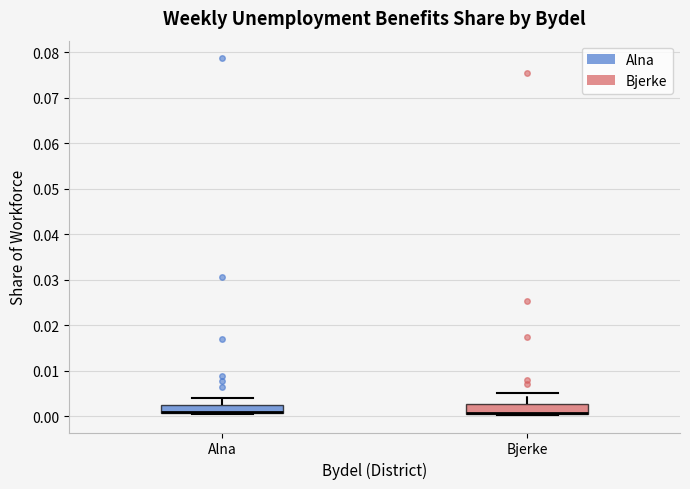

Reading left to right, read every box against the y-axis: the position of its median line, the range the box covers, and the ends of its whiskers. The values are not printed on the chart, so give them approximately, as read against the axis.

Alna: median 0.001 (drawn on the box's lower edge), box 0.001 to 0.003, whiskers 0.000 to 0.004
Bjerke: median 0.001 (drawn on the box's lower edge), box 0.001 to 0.003, whiskers 0.000 to 0.005